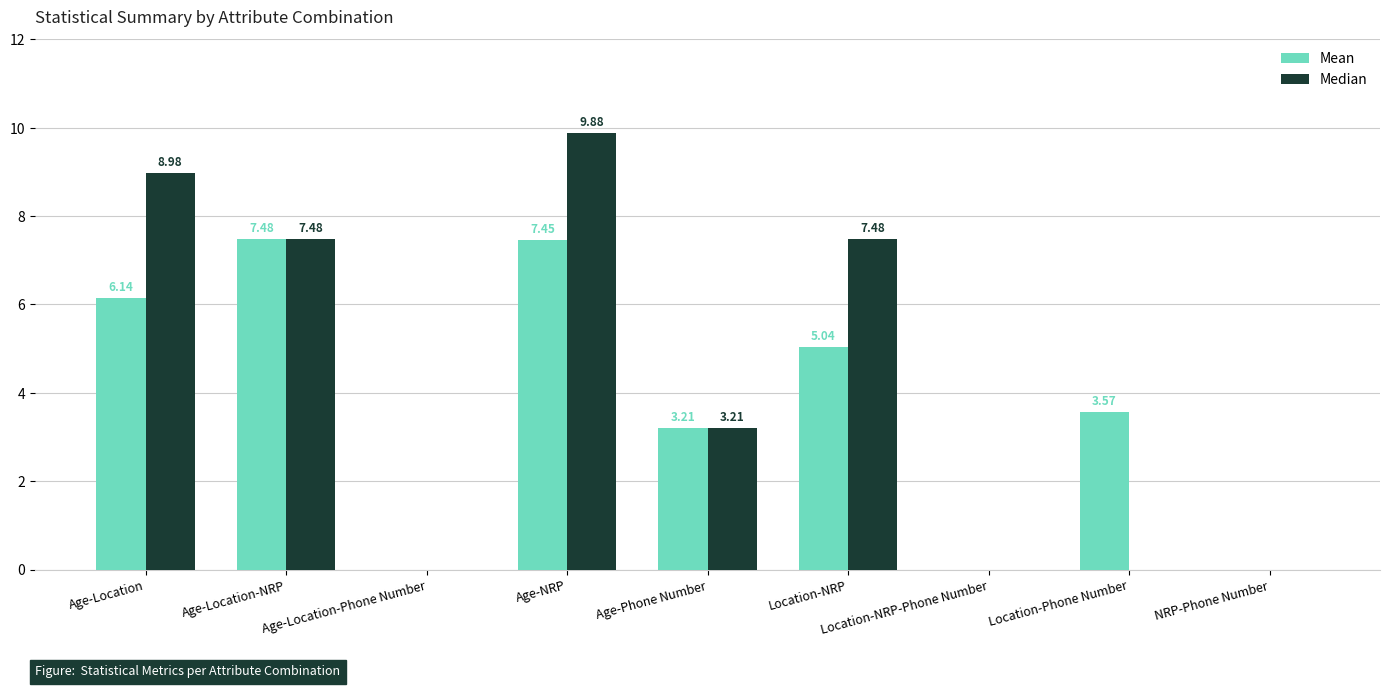

Is the value of Median at Location-NRP greater than the value of Mean at Age-NRP?

Yes